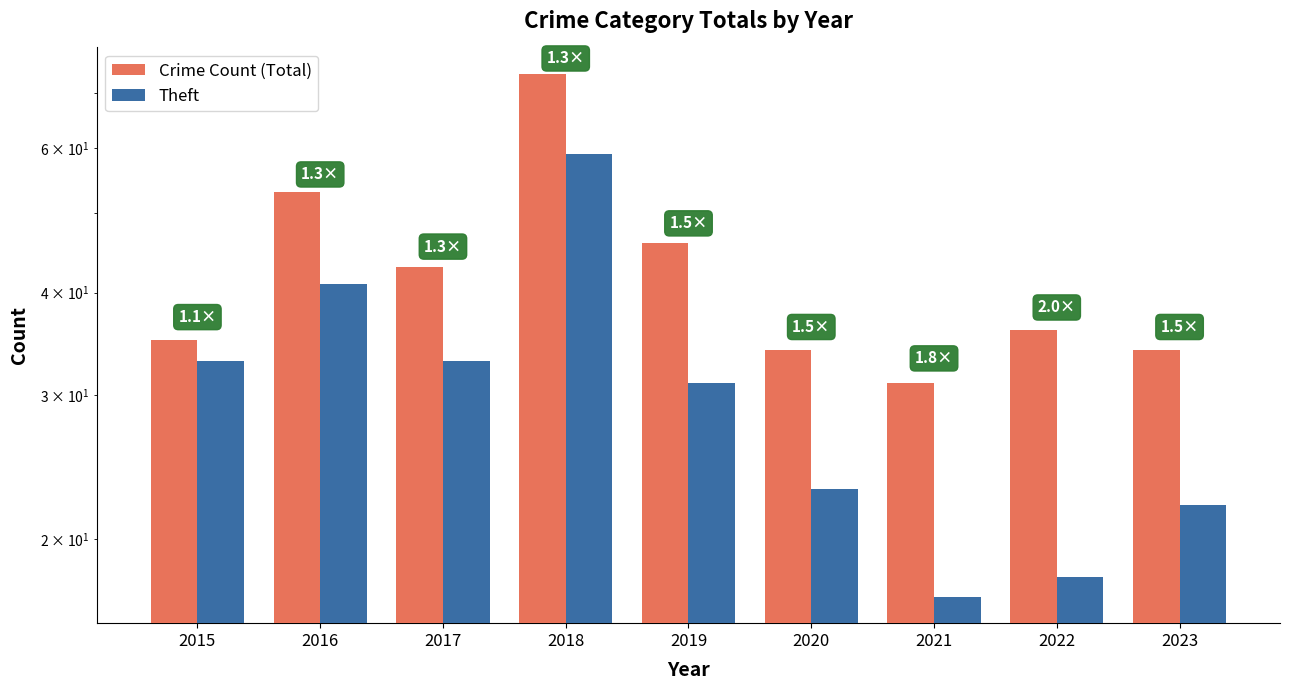

Between 2018 and 2021, which series saw the biggest shift?

Crime Count (Total)